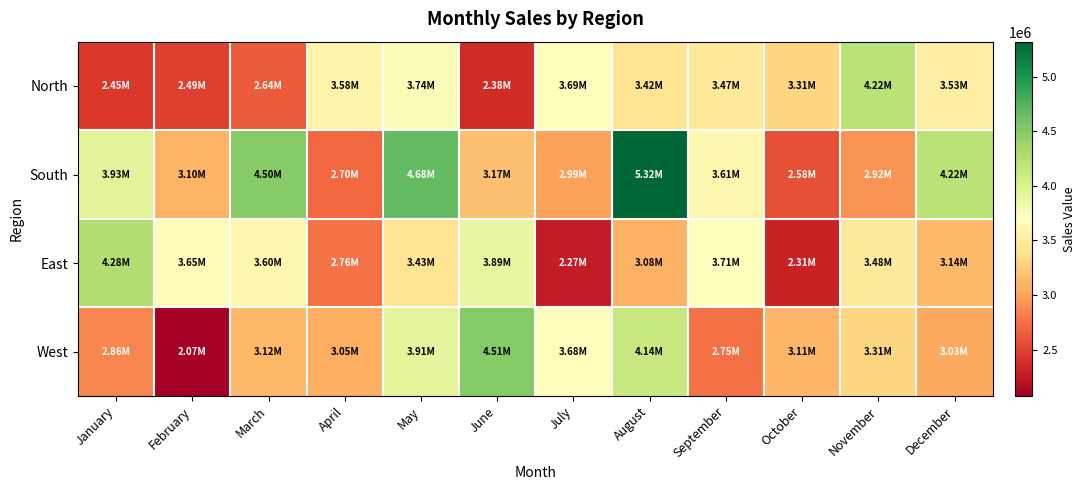

What is the spread (max minus min) of values at April?

880100